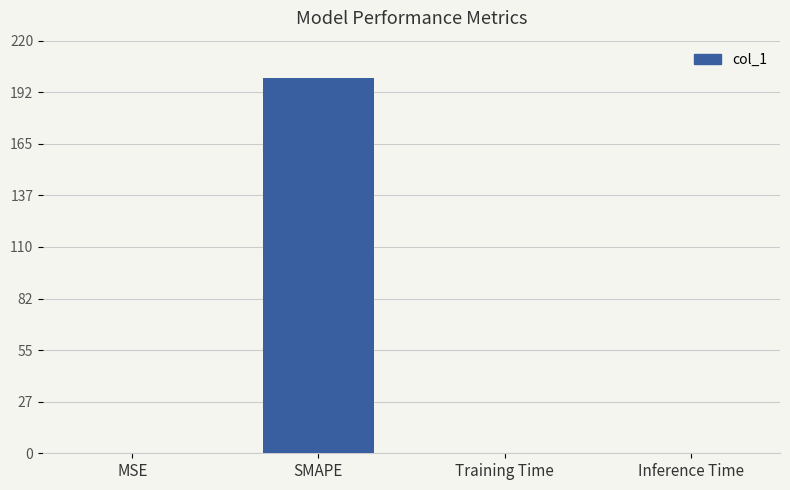

Between MSE and SMAPE, which is larger?

SMAPE